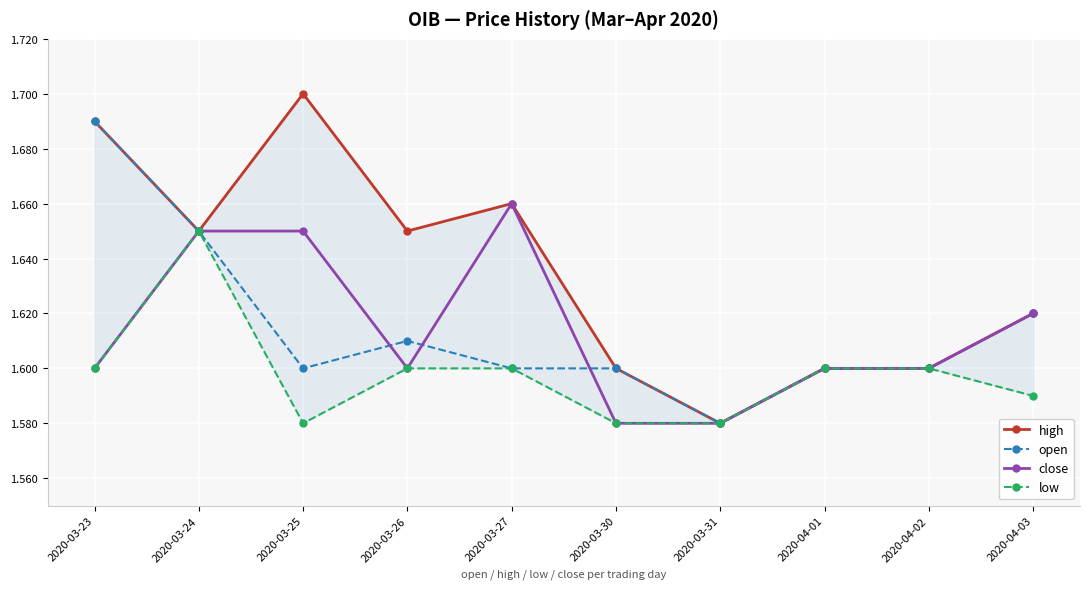

Is it true that close equals 2.5 at 2020-03-25?

False